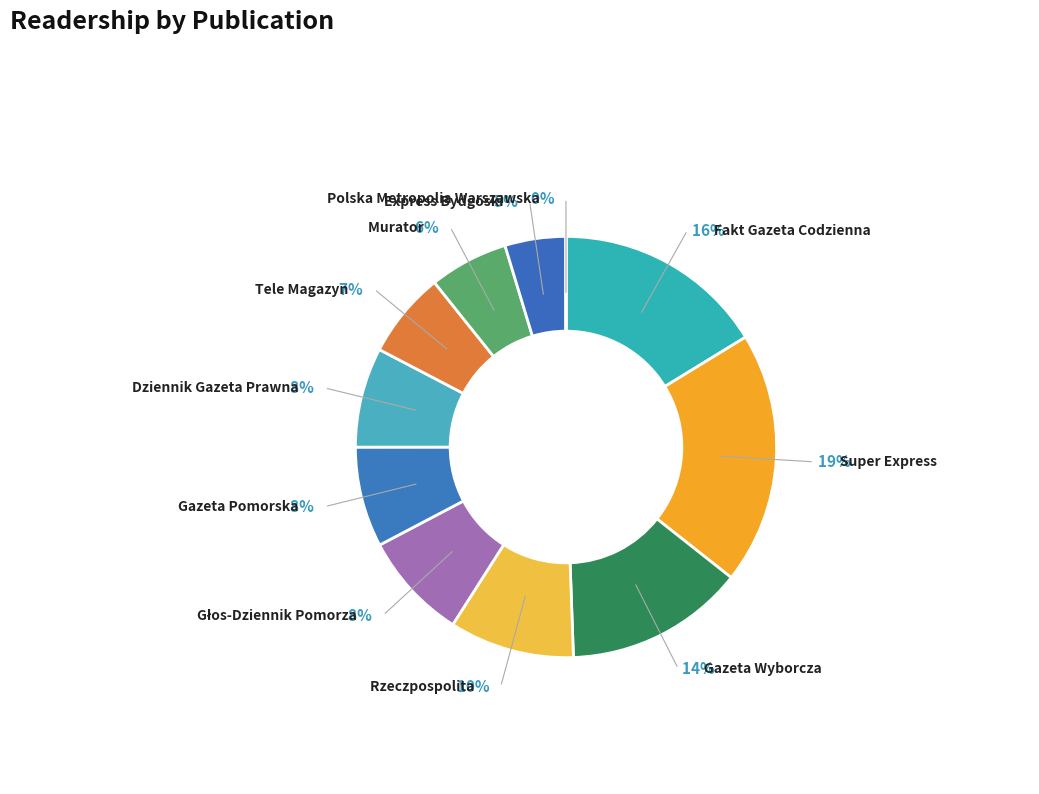

Between Fakt Gazeta Codzienna and Głos-Dziennik Pomorza, which is larger?

Fakt Gazeta Codzienna